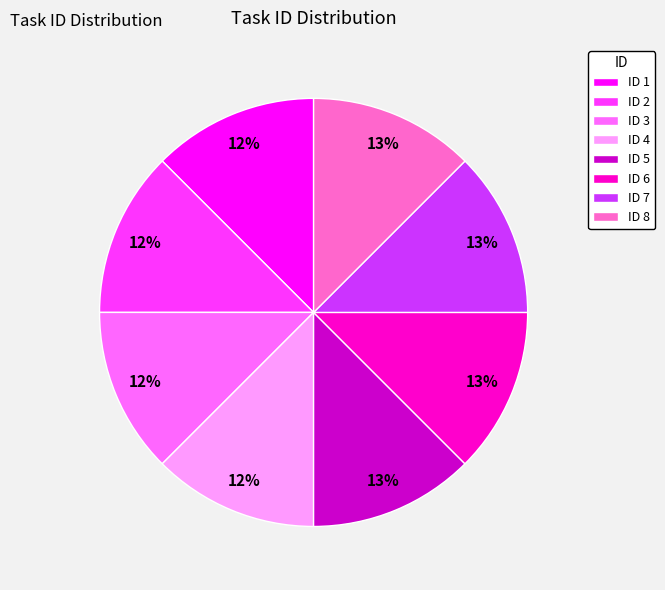

The ID 6 slice represents 13% of the pie. True or false?

True